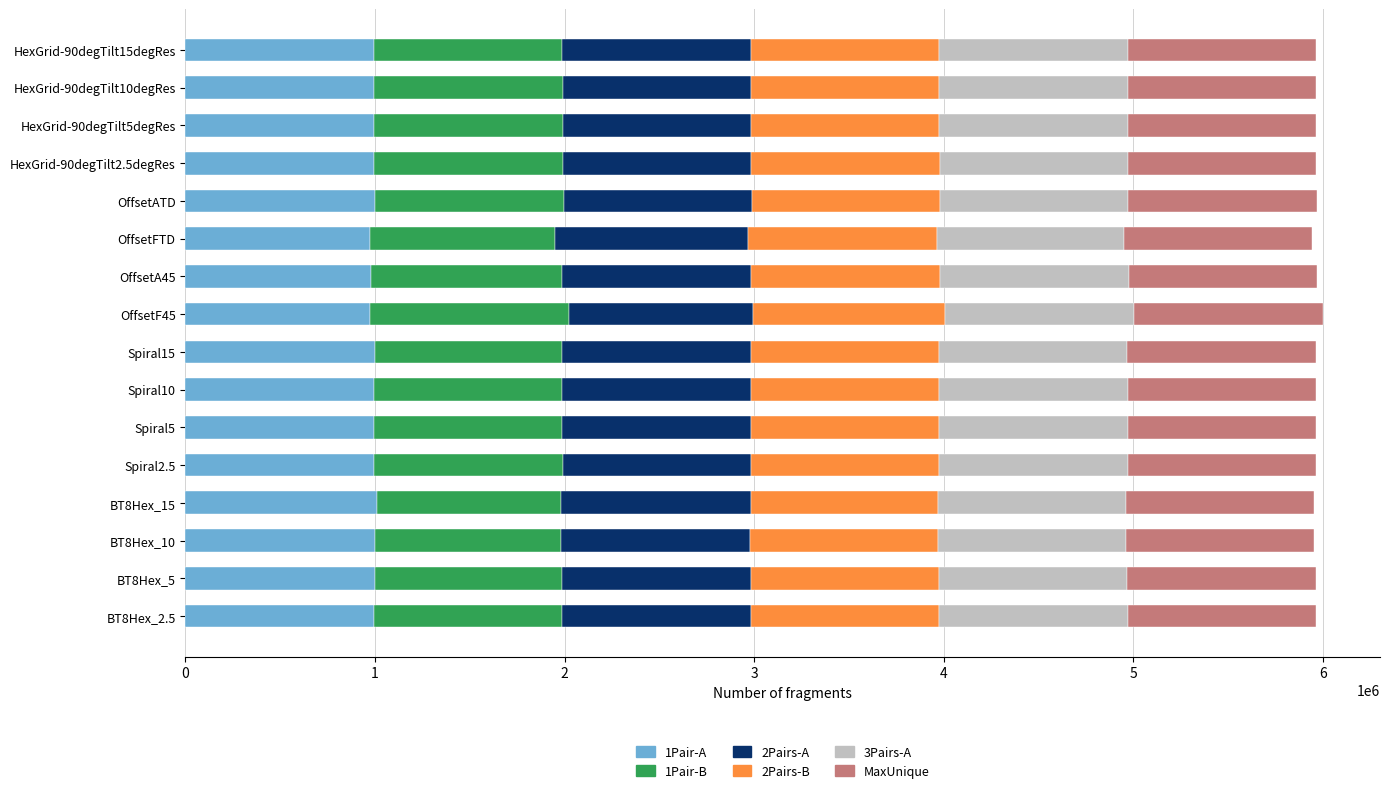

What is the total value across all series at HexGrid-90degTilt15degRes?

5963652.3